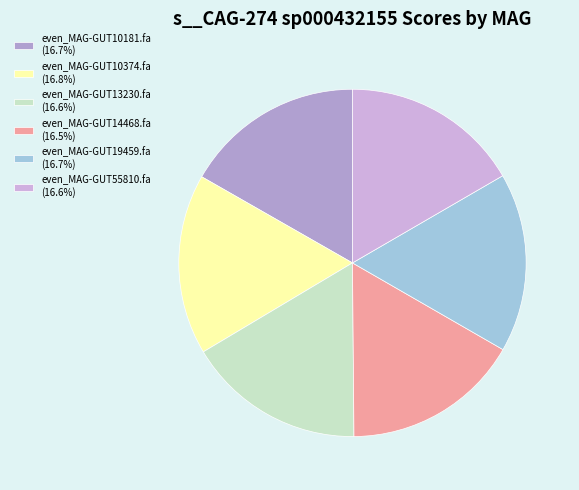

Count the number of slices in the pie.

6